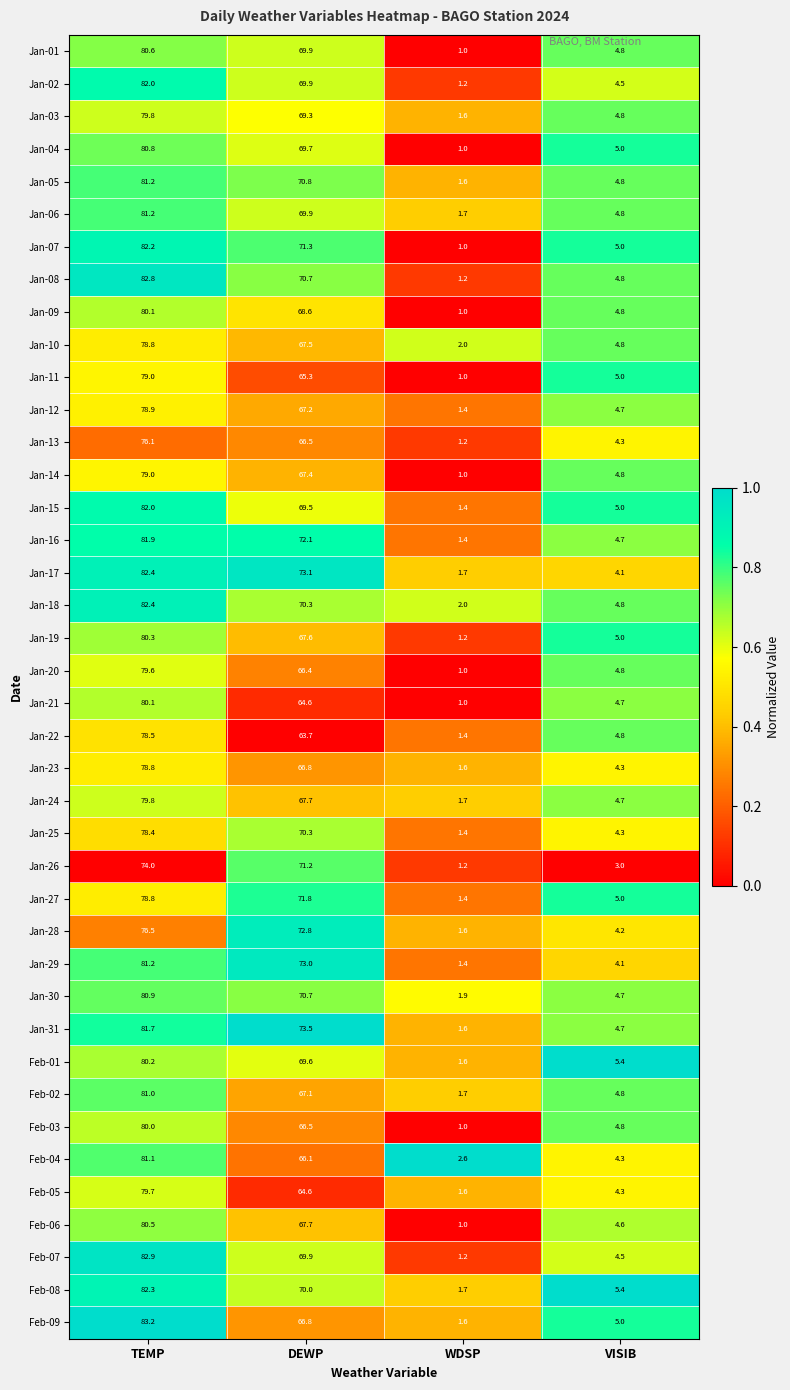

Which series has the largest range (max minus min)?

Feb-07